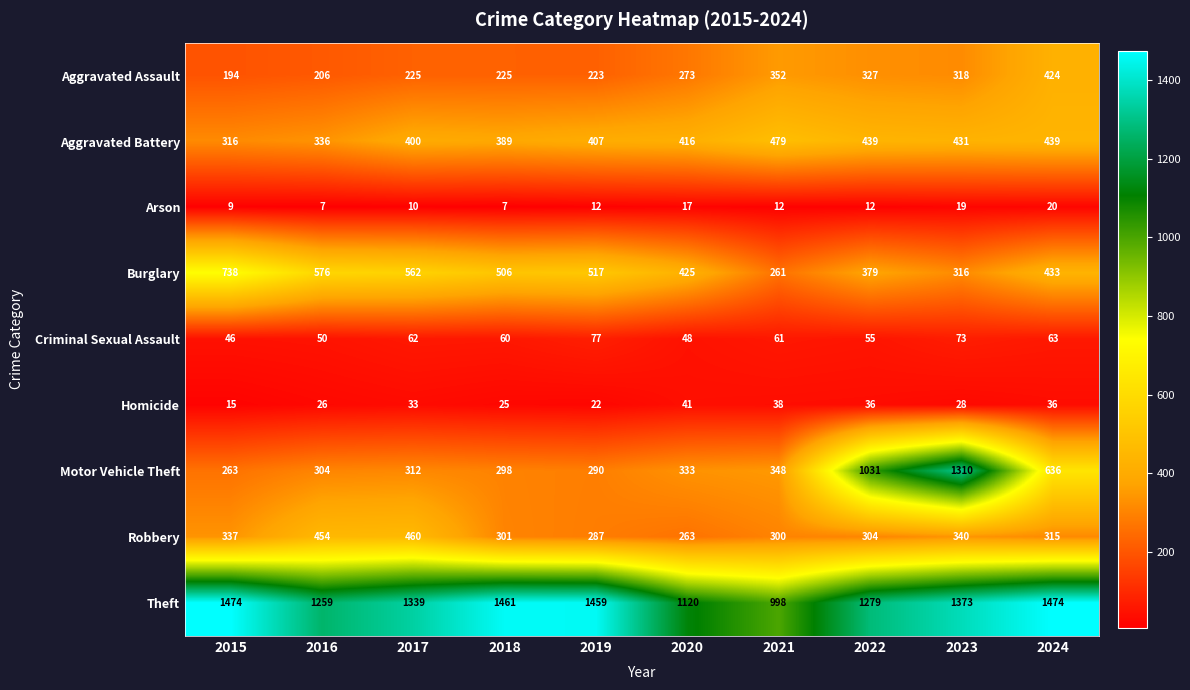

What is the minimum value for Burglary?

261